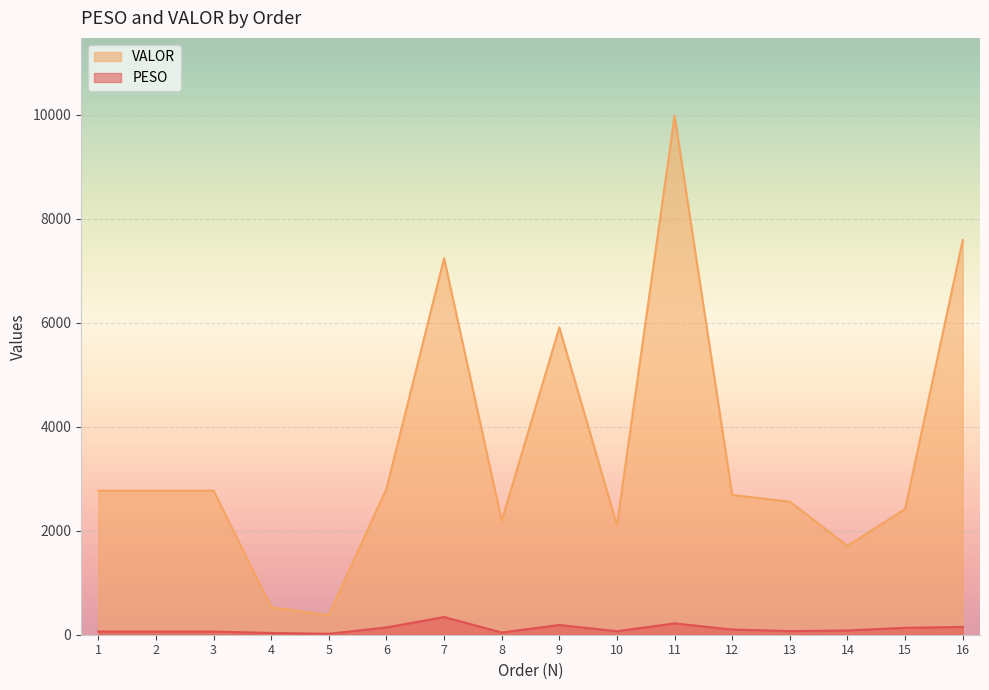

What is the minimum value for PESO?

18.1